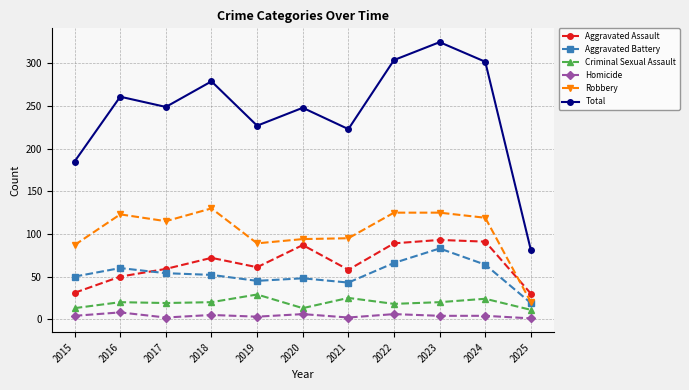

At which label does Robbery reach its peak?

2018